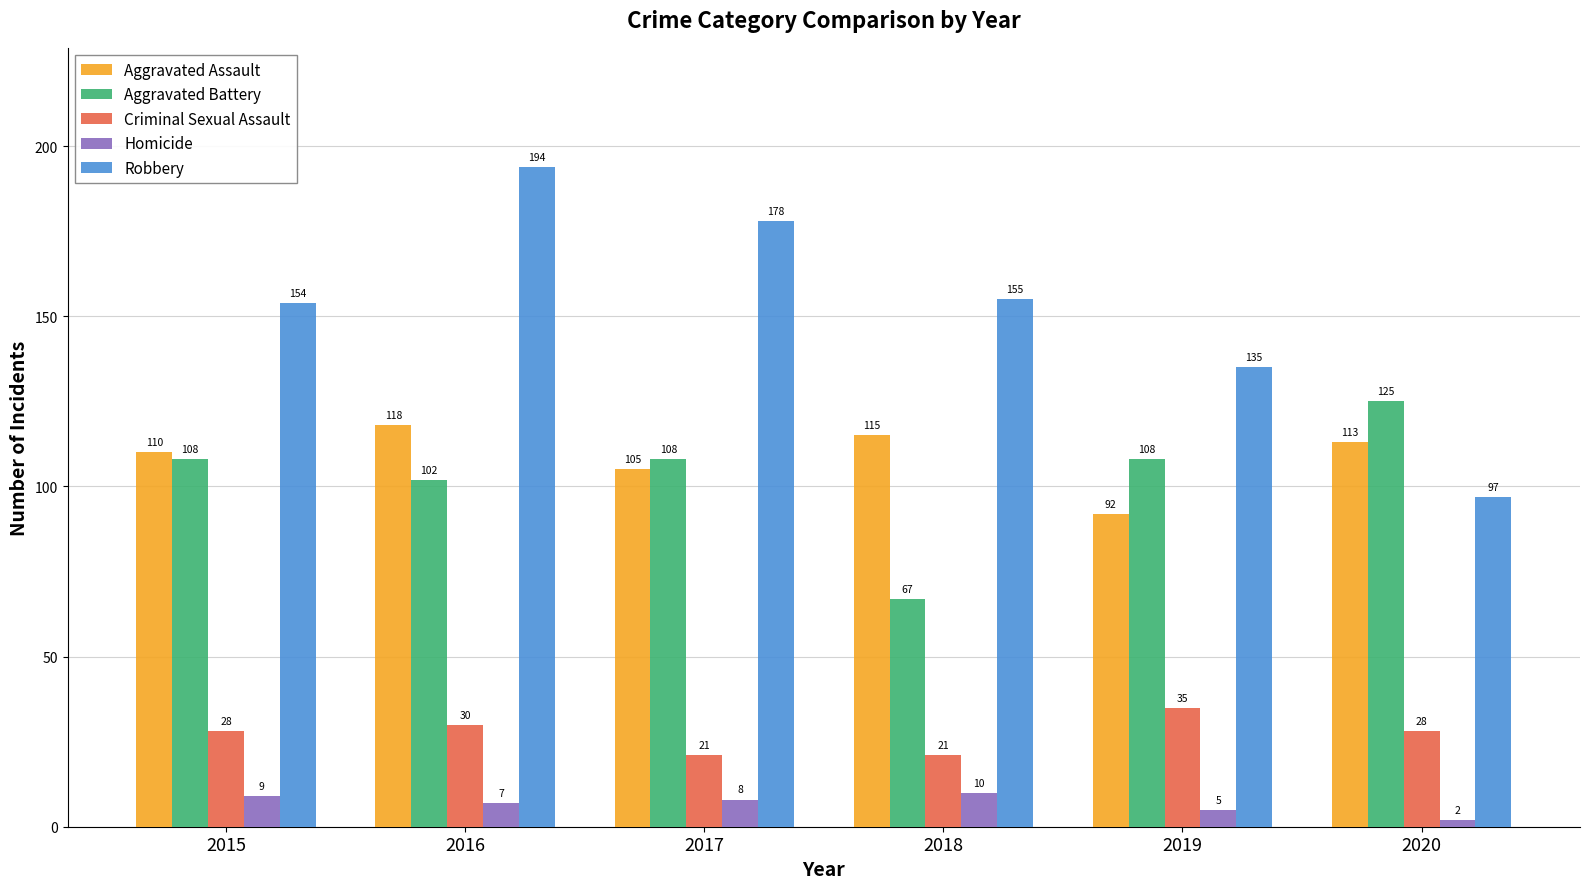

Reading left to right, what are all the values shown in this chart?

Aggravated Assault: 110	118	105	115	92	113
Aggravated Battery: 108	102	108	67	108	125
Criminal Sexual Assault: 28	30	21	21	35	28
Homicide: 9	7	8	10	5	2
Robbery: 154	194	178	155	135	97